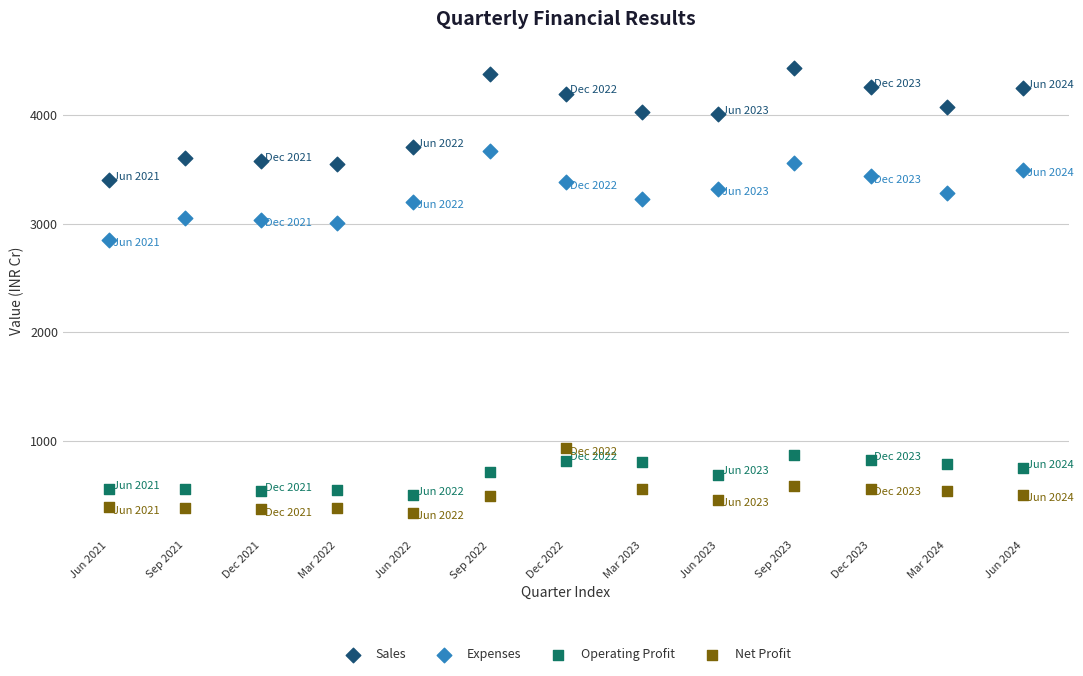

Across all series, what Y value is closest to 2384?

2850